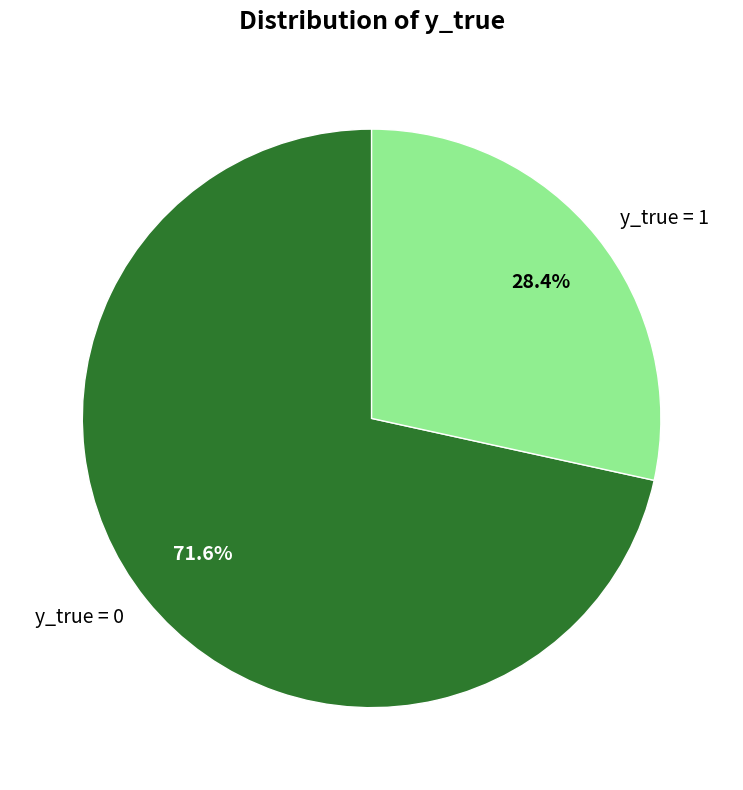

Which slice is the largest?

y_true = 0